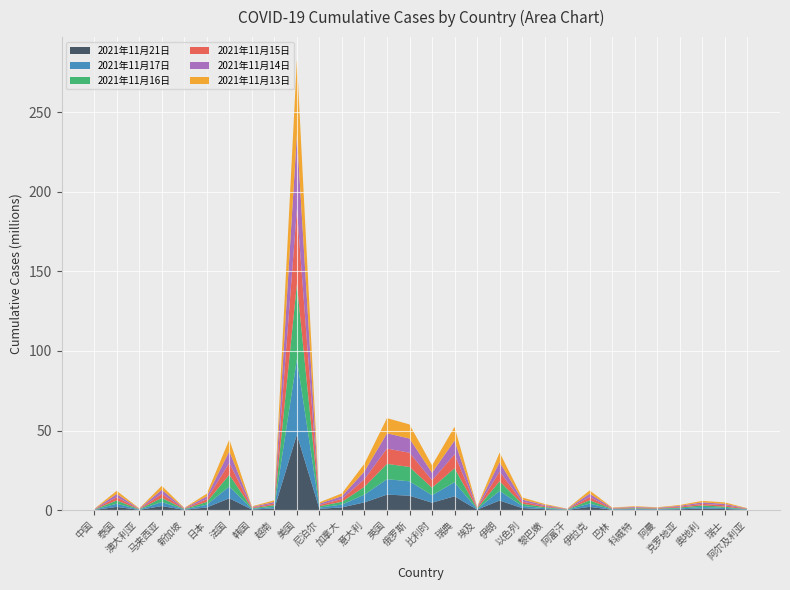

Reading left to right, list all the values displayed in this chart.

2021年11月21日: 中国=127405	泰国=2050980	澳大利亚=195617	马来西亚=2569533	新加坡=244815	日本=1725458	法国=7453982	韩国=409099	越南=1075094	美国=47532795	尼泊尔=818578	加拿大=1767962	意大利=4893887	英国=9772876	俄罗斯=9099253	比利时=4716473	瑞典=8727817	埃及=338414	伊朗=6069559	以色列=1339531	黎巴嫩=640675	阿富汗=156812	伊拉克=2072478	巴林=277304	科威特=413090	阿曼=304466	克罗地亚=560504	奥地利=1027274	瑞士=725434	阿尔及利亚=207254
2021年11月17日: 中国=127331	泰国=2037224	澳大利亚=192840	马来西亚=2556865	新加坡=241341	日本=1725111	法国=7413251	韩国=402775	越南=1045397	美国=47312411	尼泊尔=818035	加拿大=1762638	意大利=4883242	英国=9686363	俄罗斯=9027163	比利时=4704318	瑞典=8804297	埃及=340269	伊朗=6051642	以色列=1338527	黎巴嫩=654068	阿富汗=156739	伊拉克=2070883	巴林=277262	科威特=413050	阿曼=304453	克罗地亚=551000	奥地利=996320	瑞士=722357	阿尔及利亚=208245
2021年11月16日: 中国=127297	泰国=2030700	澳大利亚=191621	马来西亚=2551452	新加坡=239272	日本=1724964	法国=7393374	韩国=399591	越南=1035138	美国=47222900	尼泊尔=817672	加拿大=1760822	意大利=4873075	英国=9649238	俄罗斯=8991748	比利时=4700316	瑞典=8764713	埃及=339335	伊朗=6037718	以色列=1338034	黎巴嫩=652966	阿富汗=156610	伊拉克=2070076	巴林=277246	科威特=413034	阿曼=304441	克罗地亚=544330	奥地利=981904	瑞士=718750	阿尔及利亚=207870
2021年11月15日: 中国=127260	泰国=2024753	澳大利亚=190604	马来西亚=2546309	新加坡=237203	日本=1724892	法国=7390036	韩国=397466	越南=1026522	美国=47074699	尼泊尔=817333	加拿大=1756452	意大利=4860061	英国=9609344	俄罗斯=8956136	比利时=4682034	瑞典=8727817	埃及=338414	伊朗=6031575	以色列=1337493	黎巴嫩=651788	阿富汗=156552	伊拉克=2069247	巴林=277223	科威特=412960	阿曼=304437	克罗地亚=539887	奥地利=959652	瑞士=909038	阿尔及利亚=207764
2021年11月14日: 中国=127199	泰国=2018410	澳大利亚=189589	马来西亚=2541147	新加坡=235480	日本=1724767	法国=7377493	韩国=395460	越南=1018346	美国=46992776	尼泊尔=816966	加拿大=1755074	意大利=4852496	英国=9572355	俄罗斯=8918926	比利时=4677440	瑞典=8689818	埃及=337485	伊朗=6019947	以色列=1337041	黎巴嫩=650655	阿富汗=156510	伊拉克=2068388	巴林=277201	科威特=412936	阿曼=304429	克罗地亚=538752	奥地利=948100	瑞士=905112	阿尔及利亚=207624
2021年11月13日: 中国=127104	泰国=2011331	澳大利亚=188494	马来西亚=2535338	新加坡=233176	日本=1724570	法国=7362837	韩国=393042	越南=1009879	美国=46855488	尼泊尔=816415	加拿大=1749800	意大利=4843957	英国=9534544	俄罗斯=8881306	比利时=4671225	瑞典=8651561	埃及=336582	伊朗=6012408	以色列=1336587	黎巴嫩=649696	阿富汗=156456	伊拉克=2067797	巴林=277184	科威特=412916	阿曼=304410	克罗地亚=521837	奥地利=934948	瑞士=901228	阿尔及利亚=206649